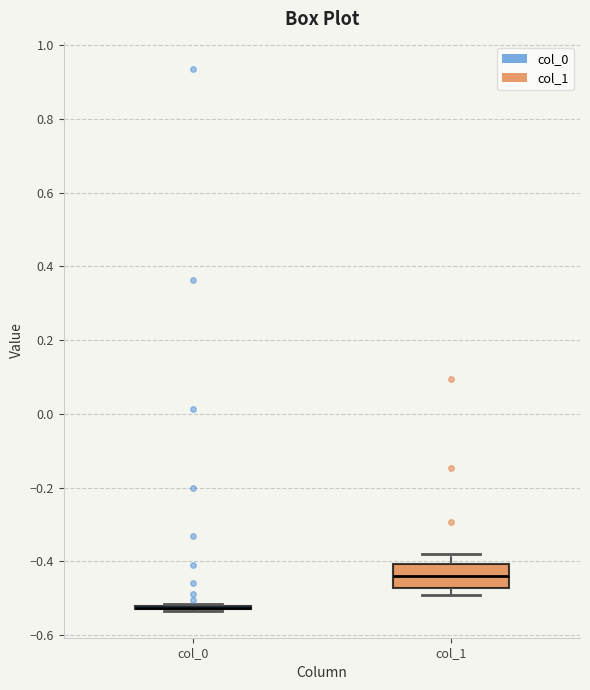

Where does the median line of the box for col_1 sit on the y-axis? The values are not printed on the chart, so give them approximately, as read against the axis.

-0.44